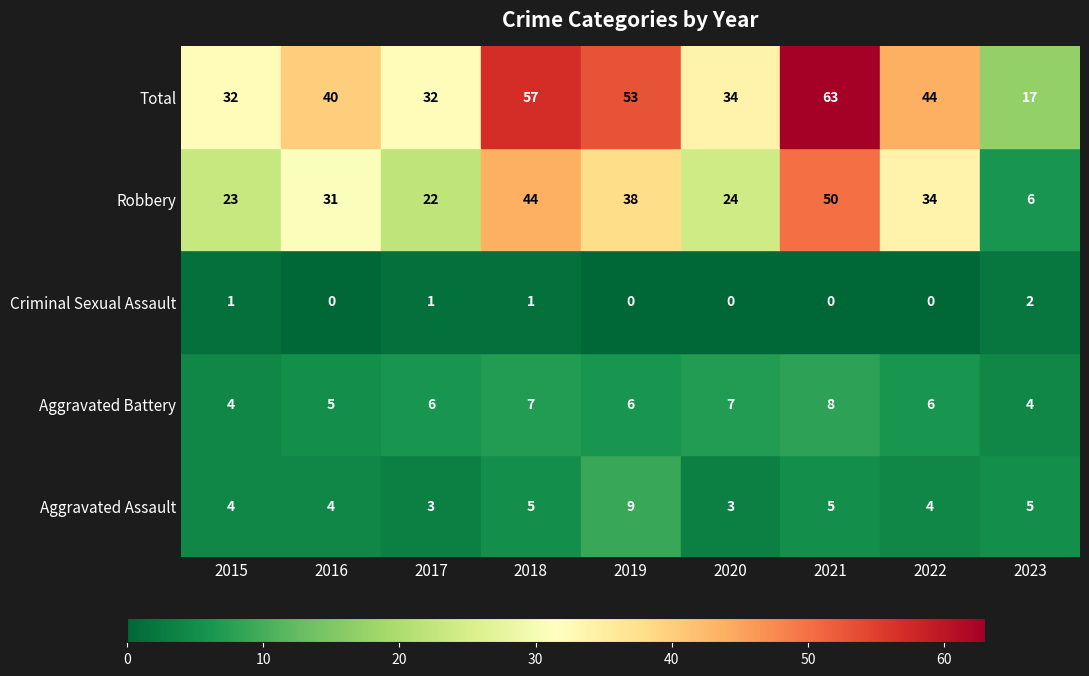

Is it true that Robbery equals 21 at 2016?

False